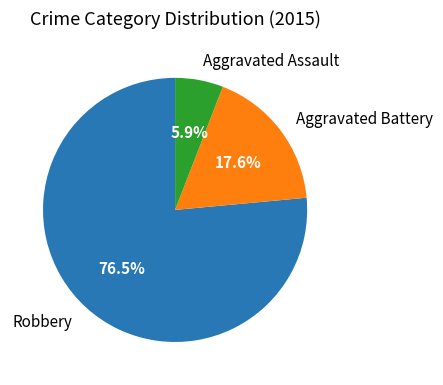

Which slice represents more than half of the pie?

Robbery